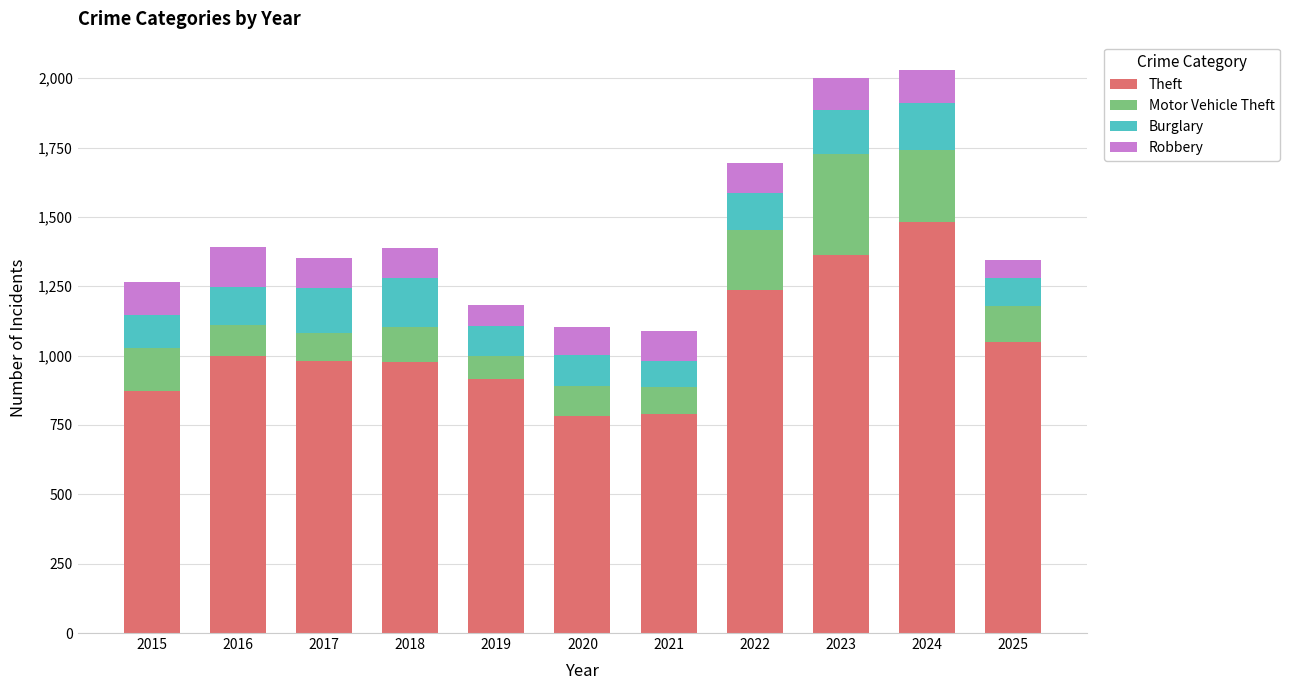

What is the total value across all series at 2016?

1392